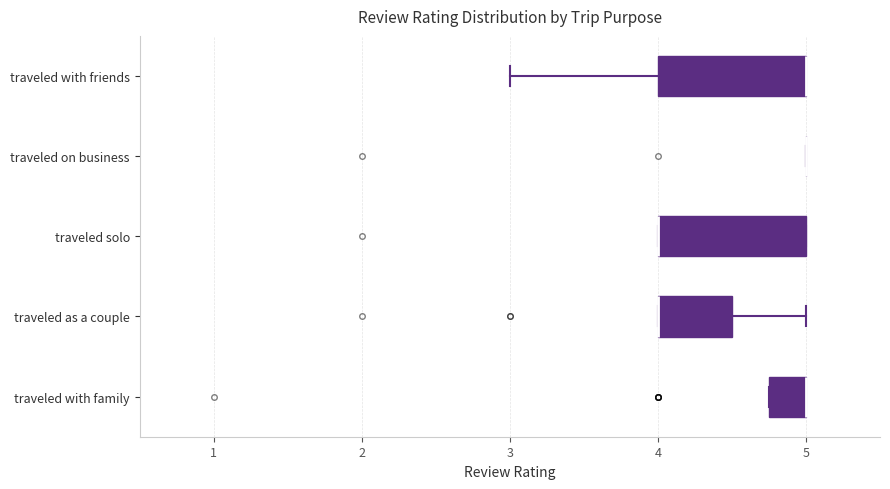

Reading bottom to top, transcribe this box plot: for each box, give where its median line is, the range the box spans, and where its two whiskers end, as read against the x-axis. The values are not printed on the chart, so give them approximately, as read against the axis.

traveled with family: median 5.0 (drawn on the box's right edge), box 4.8 to 5.0, whiskers 4.8 to 5.0
traveled as a couple: median 4.0 (drawn on the box's left edge), box 4.0 to 4.5, whiskers 4.0 to 5.0
traveled solo: median 4.0 (drawn on the box's left edge), box 4.0 to 5.0, whiskers 4.0 to 5.0
traveled on business: box collapsed to a line at 5.0, whiskers 5.0 to 5.0
traveled with friends: median 5.0 (drawn on the box's right edge), box 4.0 to 5.0, whiskers 3.0 to 5.0